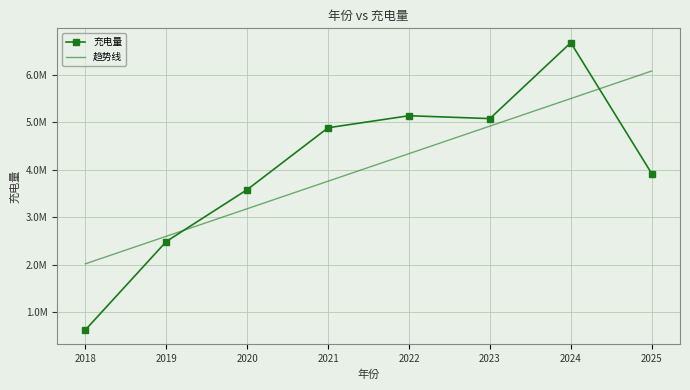

What are all the series names shown in the legend?

充电量, 趋势线